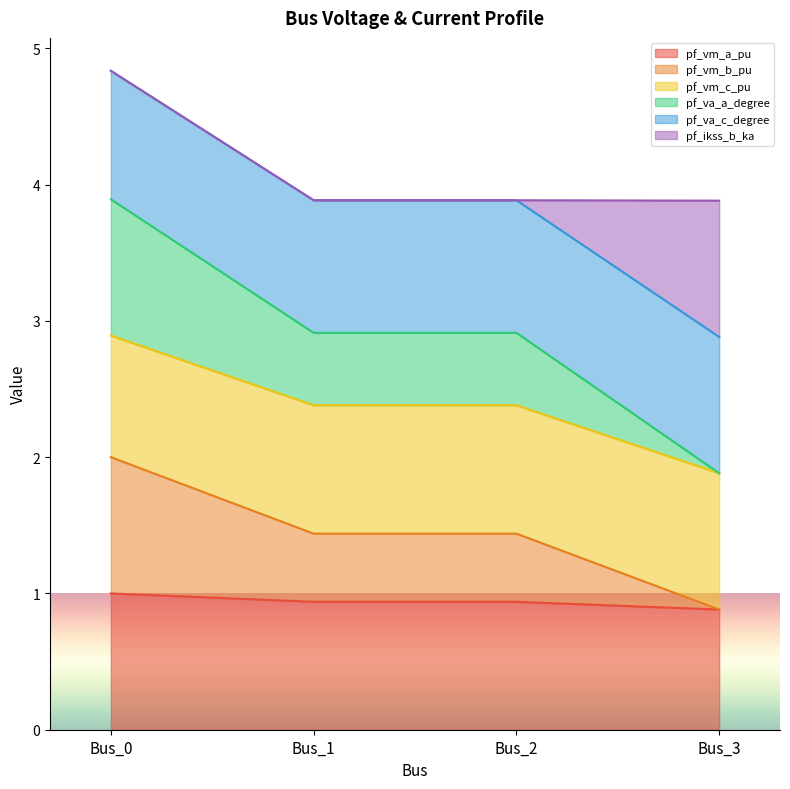

What is the maximum value for pf_vm_a_pu?

1.0